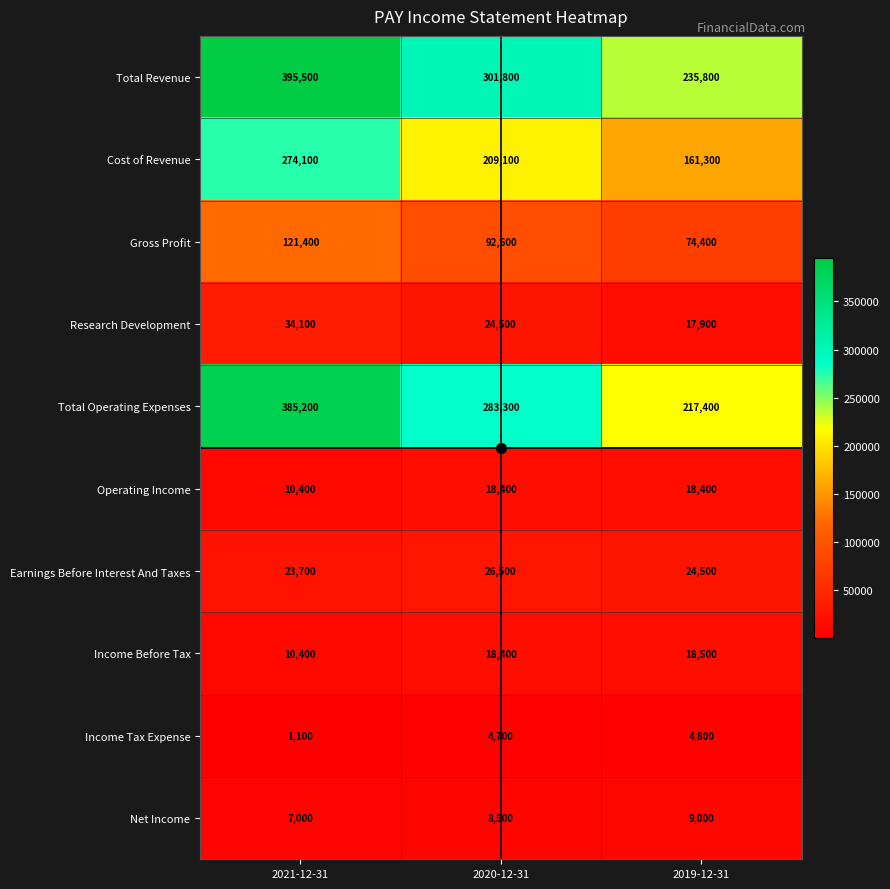

What is the average value of the Cost of Revenue series?

214833